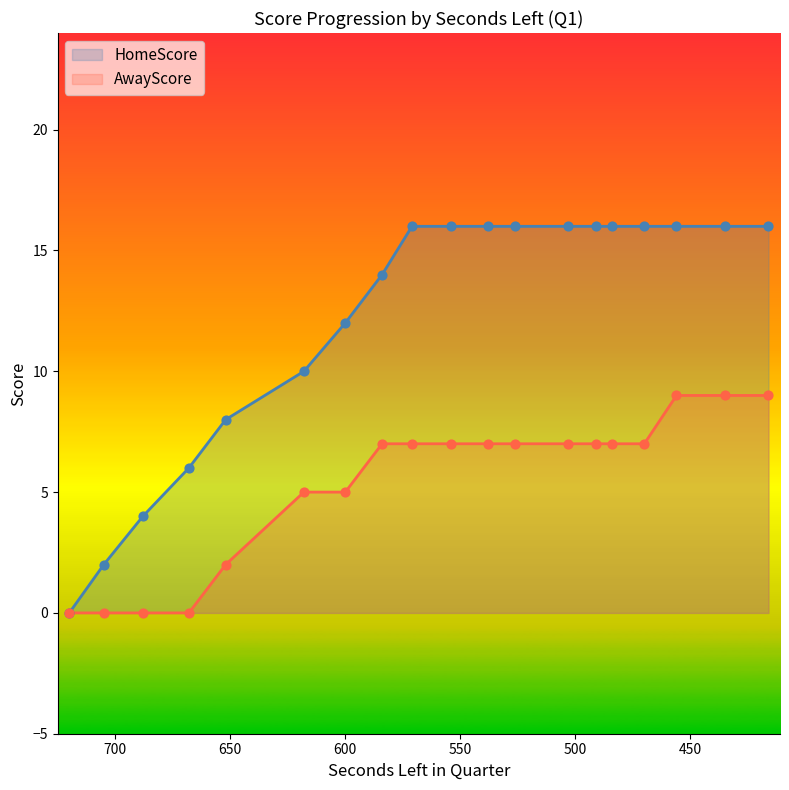

Which series contains the highest Y value?

HomeScore